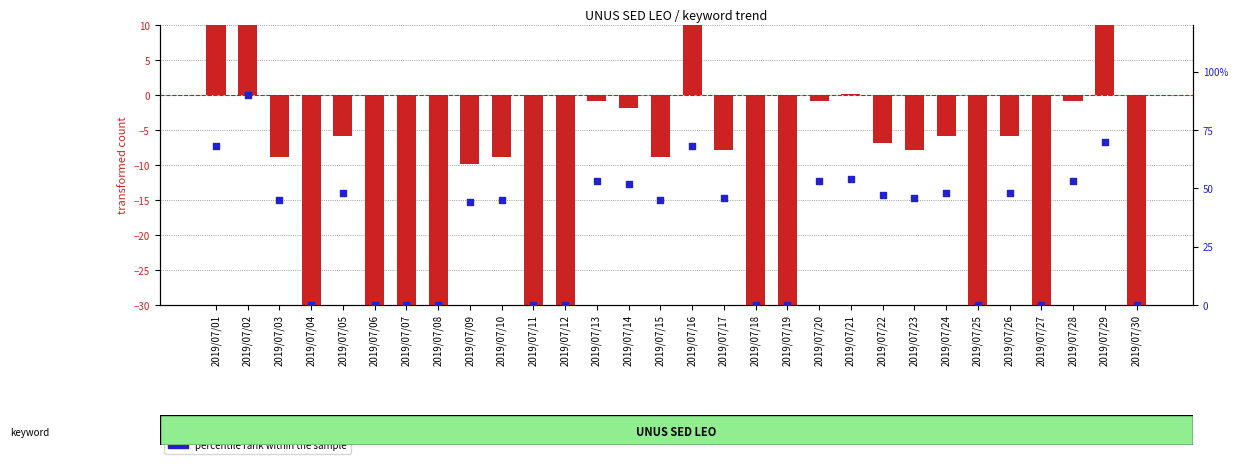

At how many categories does at least one series exceed 15?

19